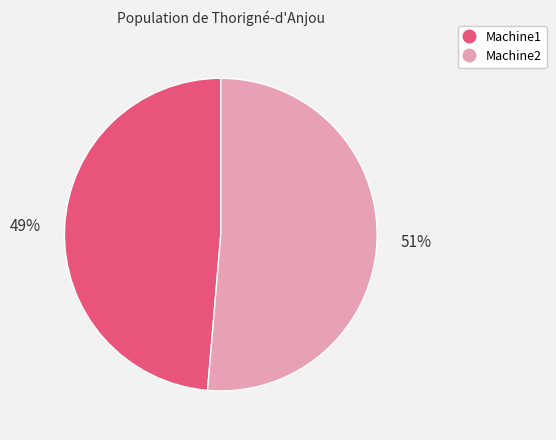

Between Machine2 and Machine1, which is larger?

Machine2